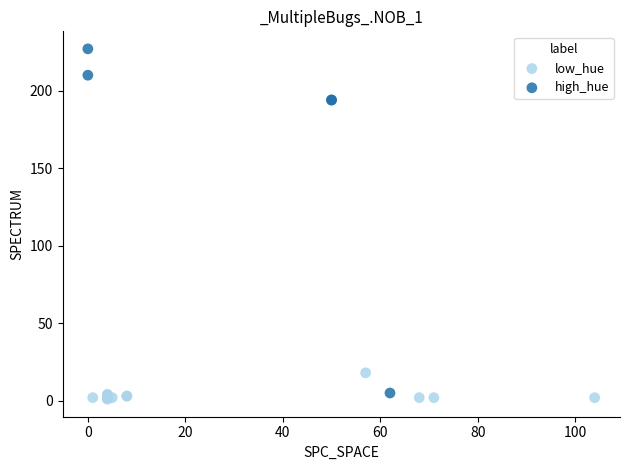

Which series reaches the maximum Y coordinate?

high_hue